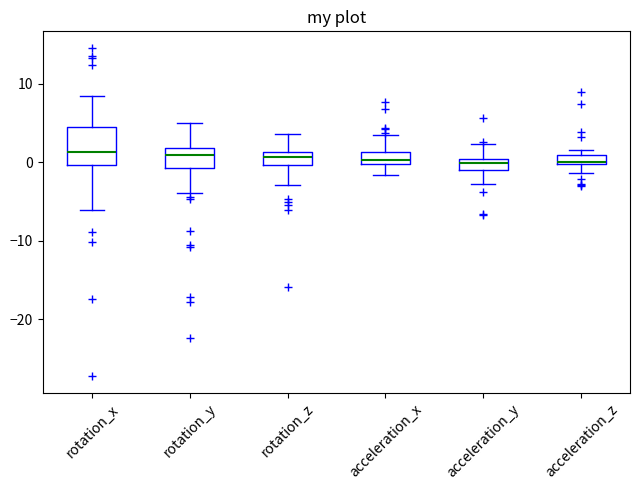

Which box is the tallest, from its lower edge to its upper edge?

rotation_x